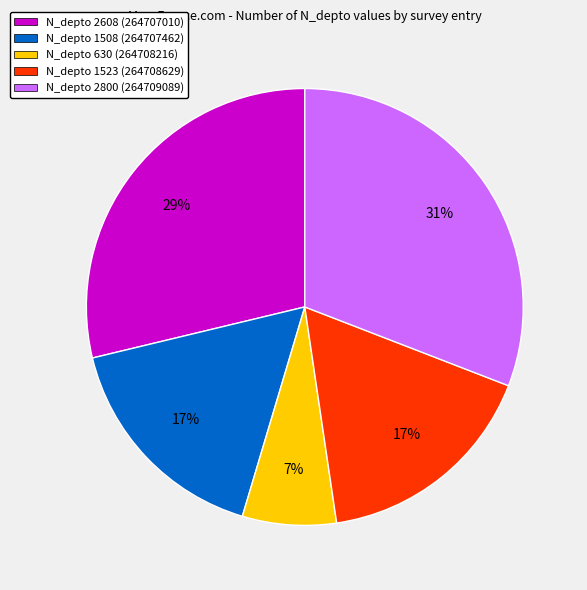

Which has a higher value, N_depto 630 (264708216) or N_depto 2800 (264709089)?

N_depto 2800 (264709089)